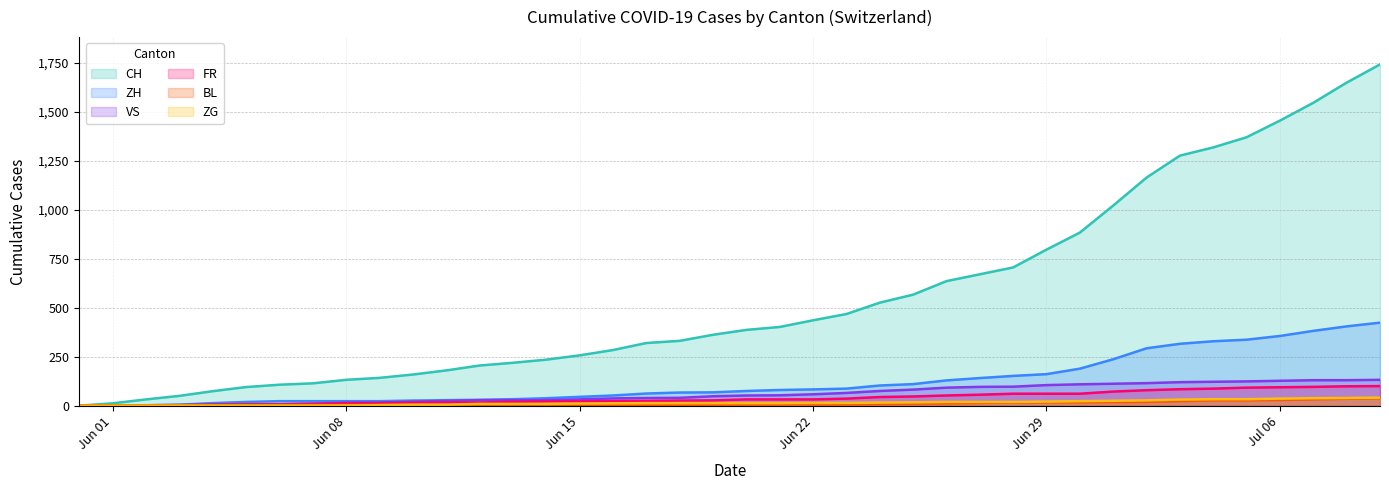

What are all the series names shown in the legend?

CH, ZH, VS, FR, BL, ZG